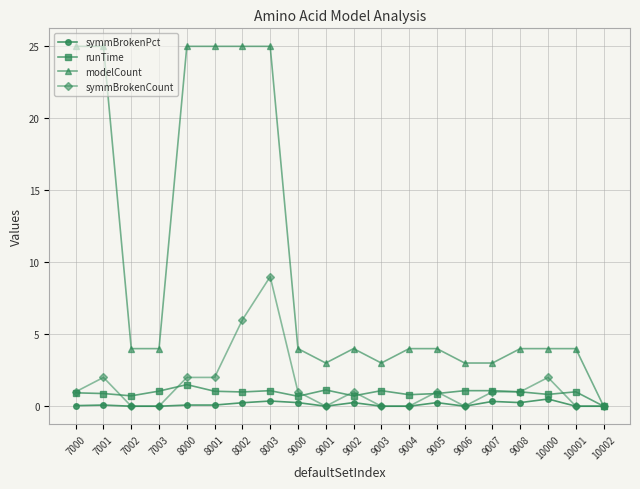

The value of modelCount at 7000 is 25.0. True or false?

True